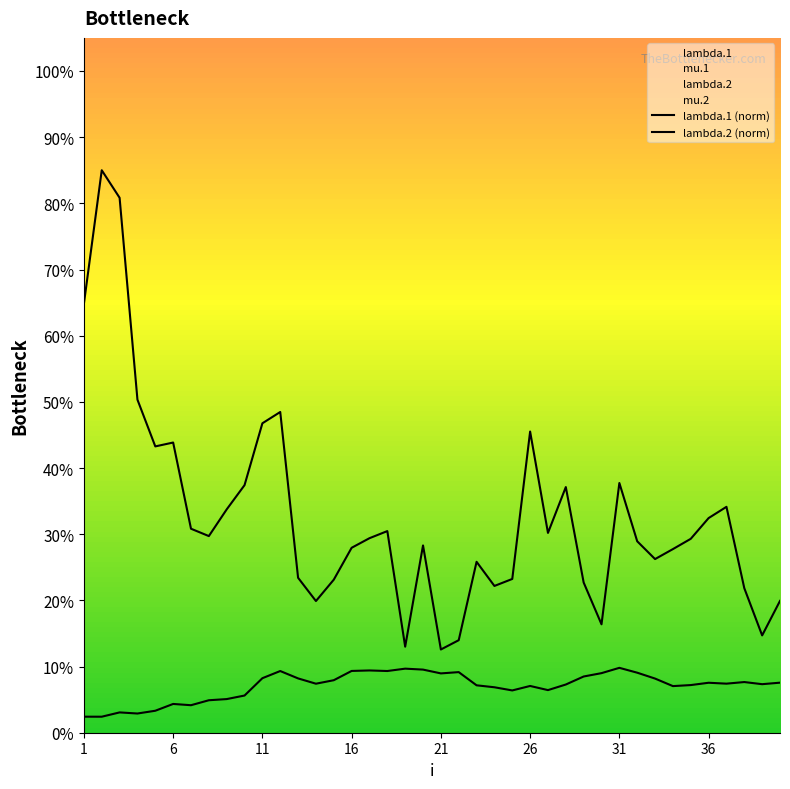

True or false: lambda.1 (norm) and lambda.2 (norm) cross at least once.

False